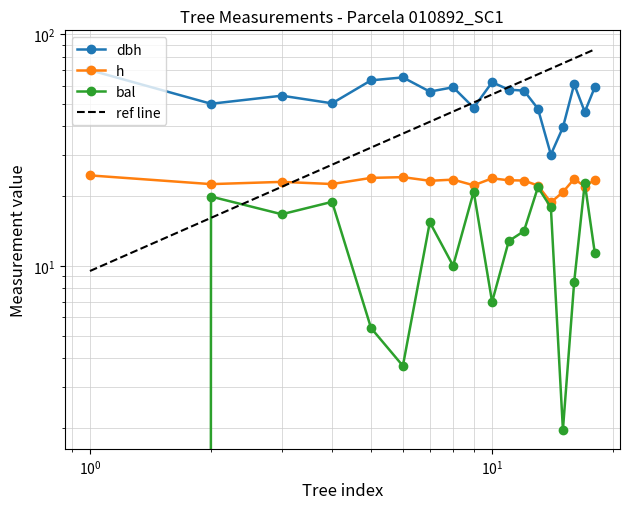

True or false: h and dbh cross at least once.

False